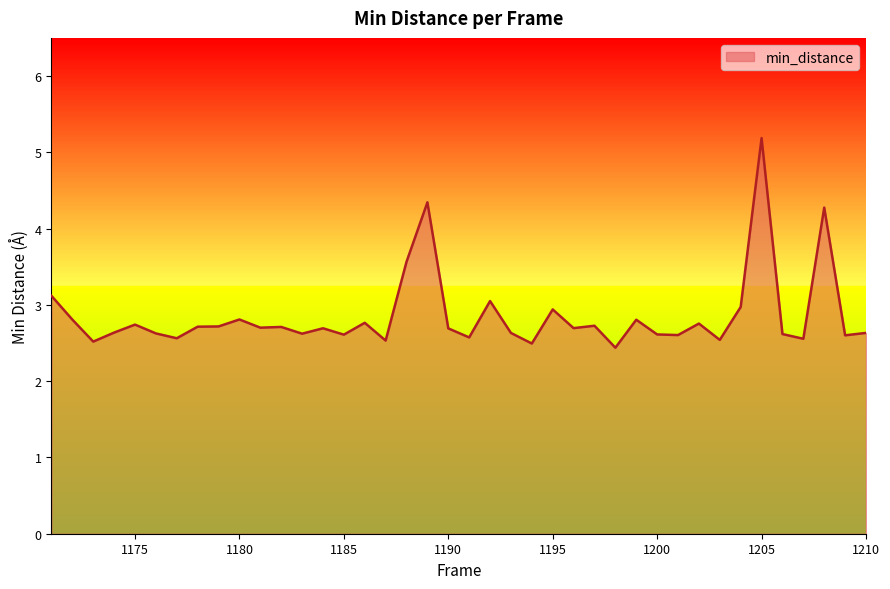

What is the difference between the maximum and minimum values?

2.7